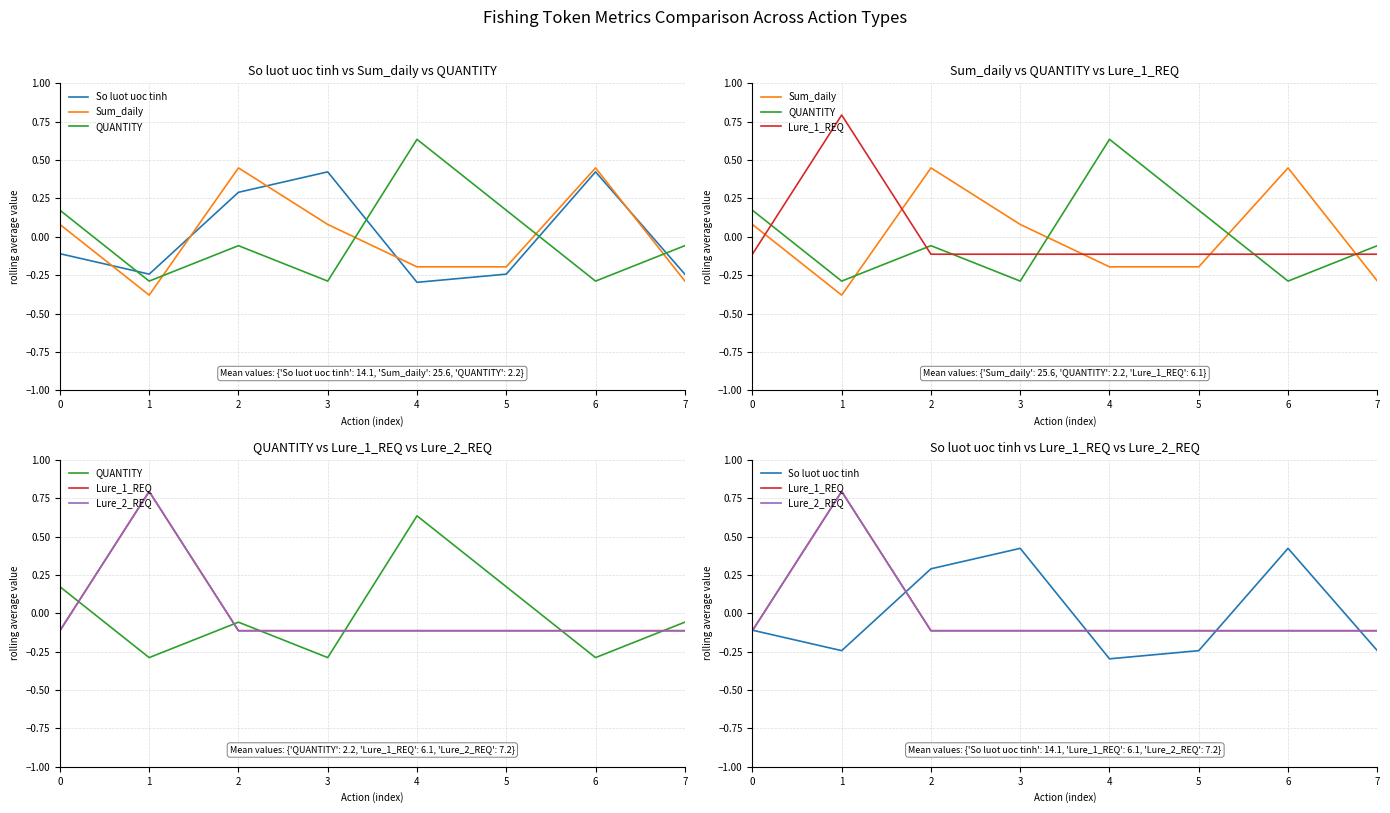

What is the value of the So luot uoc tinh point at the 4th from the left?

0.4